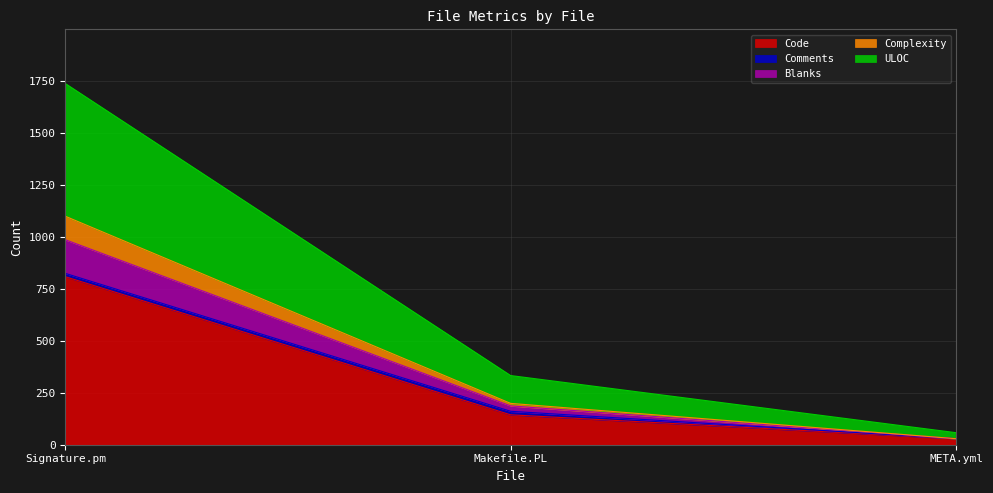

How many lines are shown in the chart?

5